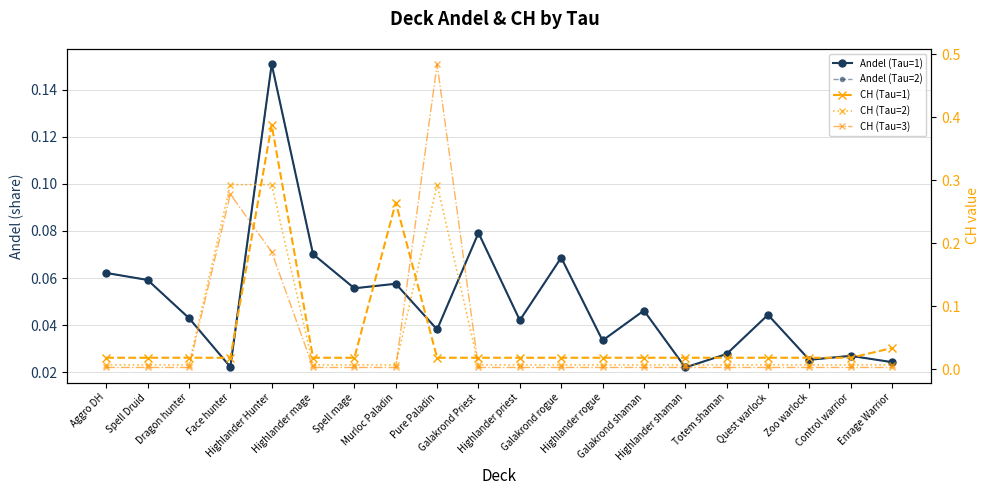

Reading left to right, what are all the values shown in this chart?

Andel (Tau=1): Aggro DH=0.1	Spell Druid=0.1	Dragon hunter=0.0	Face hunter=0.0	Highlander Hunter=0.2	Highlander mage=0.1	Spell mage=0.1	Murloc Paladin=0.1	Pure Paladin=0.0	Galakrond Priest=0.1	Highlander priest=0.0	Galakrond rogue=0.1	Highlander rogue=0.0	Galakrond shaman=0.0	Highlander shaman=0.0	Totem shaman=0.0	Quest warlock=0.0	Zoo warlock=0.0	Control warrior=0.0	Enrage Warrior=0.0
Andel (Tau=2): Aggro DH=0.1	Spell Druid=0.1	Dragon hunter=0.0	Face hunter=0.0	Highlander Hunter=0.2	Highlander mage=0.1	Spell mage=0.1	Murloc Paladin=0.1	Pure Paladin=0.0	Galakrond Priest=0.1	Highlander priest=0.0	Galakrond rogue=0.1	Highlander rogue=0.0	Galakrond shaman=0.0	Highlander shaman=0.0	Totem shaman=0.0	Quest warlock=0.0	Zoo warlock=0.0	Control warrior=0.0	Enrage Warrior=0.0
CH (Tau=1): Aggro DH=0.0	Spell Druid=0.0	Dragon hunter=0.0	Face hunter=0.0	Highlander Hunter=0.4	Highlander mage=0.0	Spell mage=0.0	Murloc Paladin=0.3	Pure Paladin=0.0	Galakrond Priest=0.0	Highlander priest=0.0	Galakrond rogue=0.0	Highlander rogue=0.0	Galakrond shaman=0.0	Highlander shaman=0.0	Totem shaman=0.0	Quest warlock=0.0	Zoo warlock=0.0	Control warrior=0.0	Enrage Warrior=0.0
CH (Tau=2): Aggro DH=0.0	Spell Druid=0.0	Dragon hunter=0.0	Face hunter=0.3	Highlander Hunter=0.3	Highlander mage=0.0	Spell mage=0.0	Murloc Paladin=0.0	Pure Paladin=0.3	Galakrond Priest=0.0	Highlander priest=0.0	Galakrond rogue=0.0	Highlander rogue=0.0	Galakrond shaman=0.0	Highlander shaman=0.0	Totem shaman=0.0	Quest warlock=0.0	Zoo warlock=0.0	Control warrior=0.0	Enrage Warrior=0.0
CH (Tau=3): Aggro DH=0.0	Spell Druid=0.0	Dragon hunter=0.0	Face hunter=0.3	Highlander Hunter=0.2	Highlander mage=0.0	Spell mage=0.0	Murloc Paladin=0.0	Pure Paladin=0.5	Galakrond Priest=0.0	Highlander priest=0.0	Galakrond rogue=0.0	Highlander rogue=0.0	Galakrond shaman=0.0	Highlander shaman=0.0	Totem shaman=0.0	Quest warlock=0.0	Zoo warlock=0.0	Control warrior=0.0	Enrage Warrior=0.0